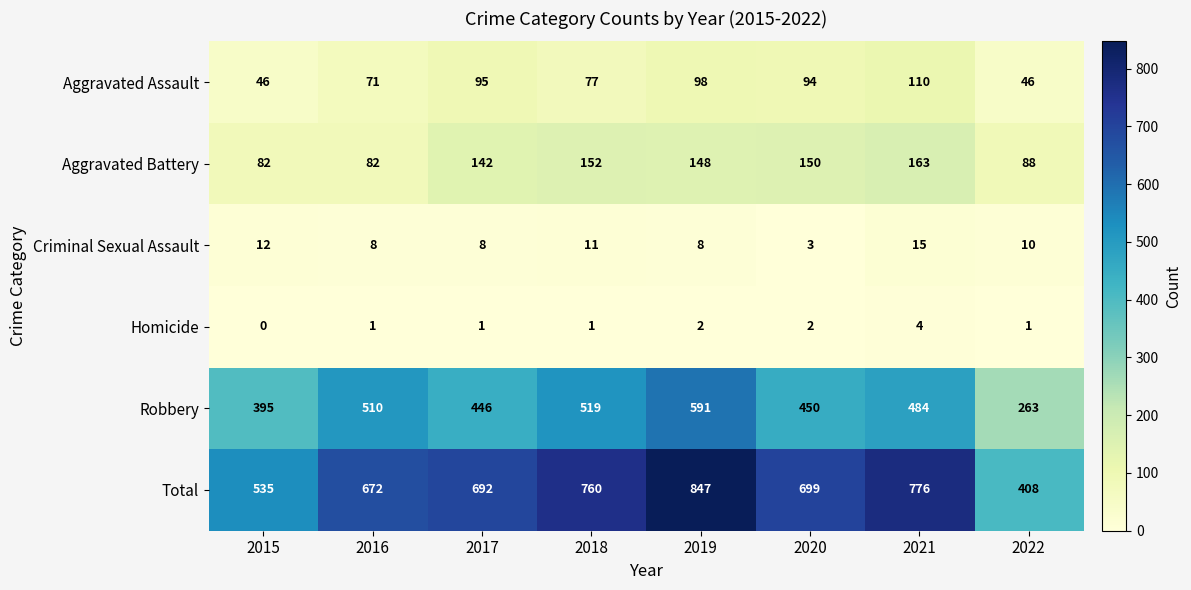

What is the difference between the maximum and minimum values in the Aggravated Assault series?

64